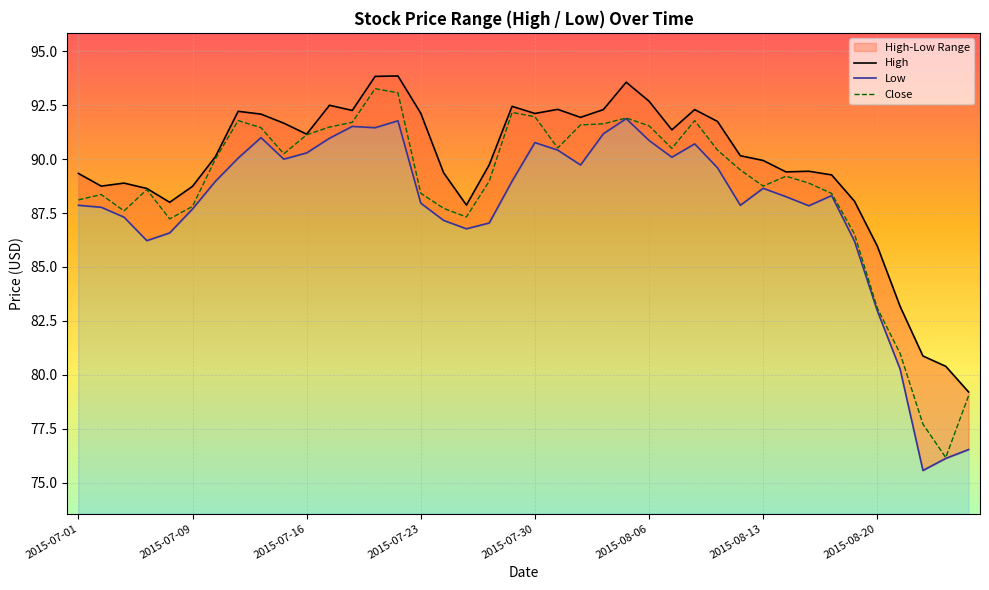

True or false: Close and High intersect in this chart.

False